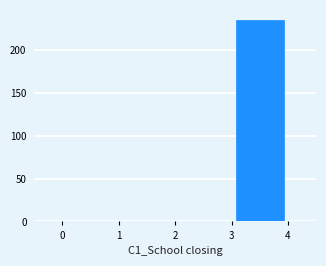

Reading left to right, list every bar in this chart as the range it spans on the x-axis followed by its height. The values are not printed on the chart, so give them approximately, as read against the axis.

0 to 1: 0
1 to 2: 0
2 to 3: 0
3 to 4: 235